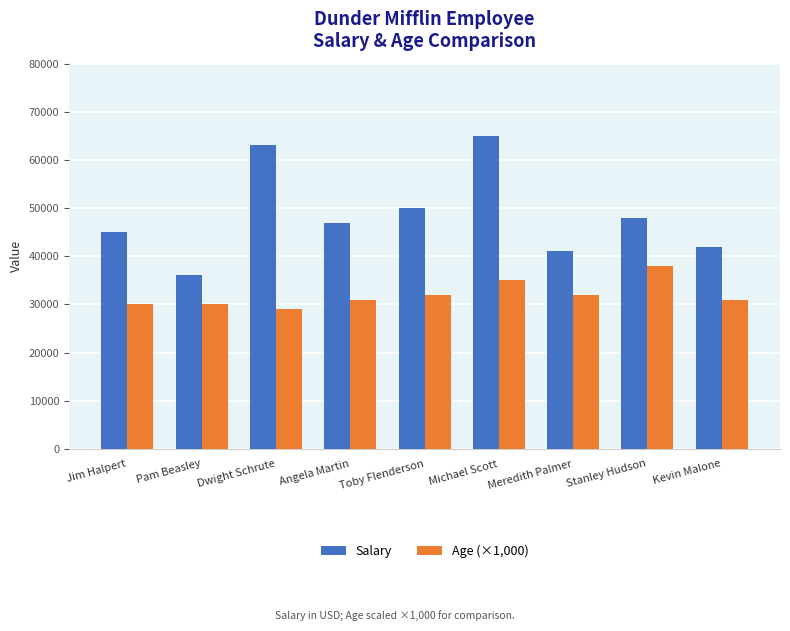

The Age (×1,000) series shows 50878 at Stanley Hudson. True or false?

False